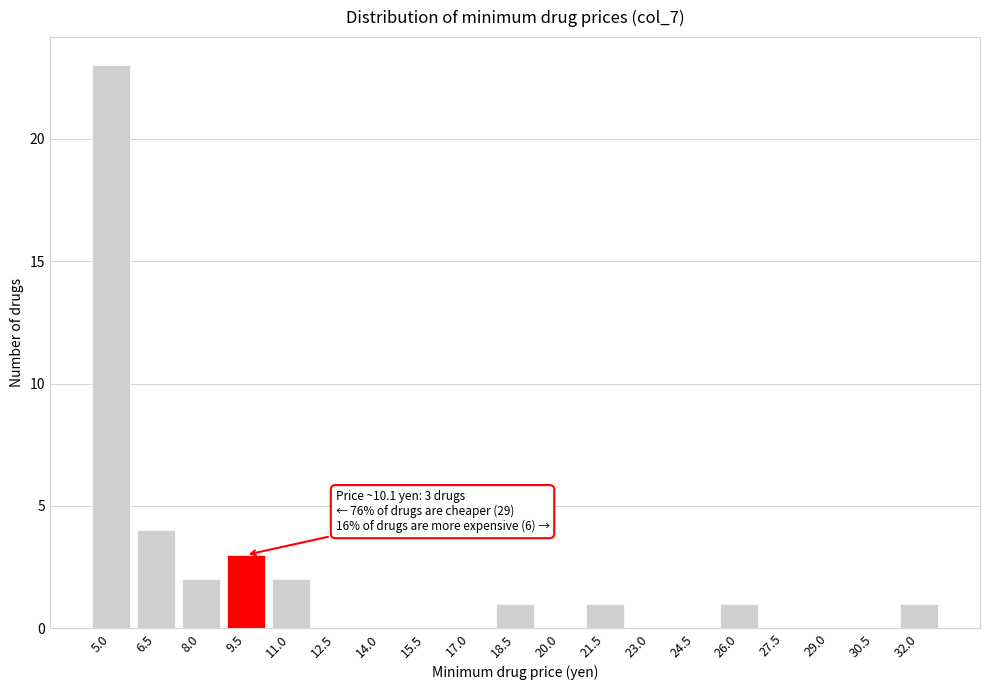

Reading right to left, extract all data points from this chart.

32.0=1	30.5=0	29.0=0	27.5=0	26.0=1	24.5=0	23.0=0	21.5=1	20.0=0	18.5=1	17.0=0	15.5=0	14.0=0	12.5=0	11.0=2	9.5=3	8.0=2	6.5=4	5.0=23